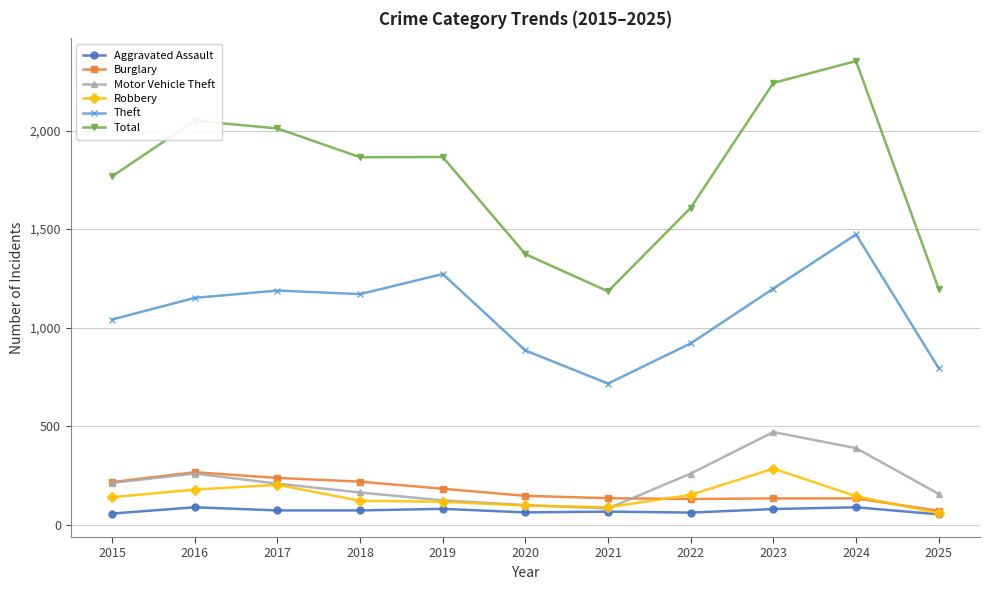

True or false: Robbery and Theft intersect in this chart.

False